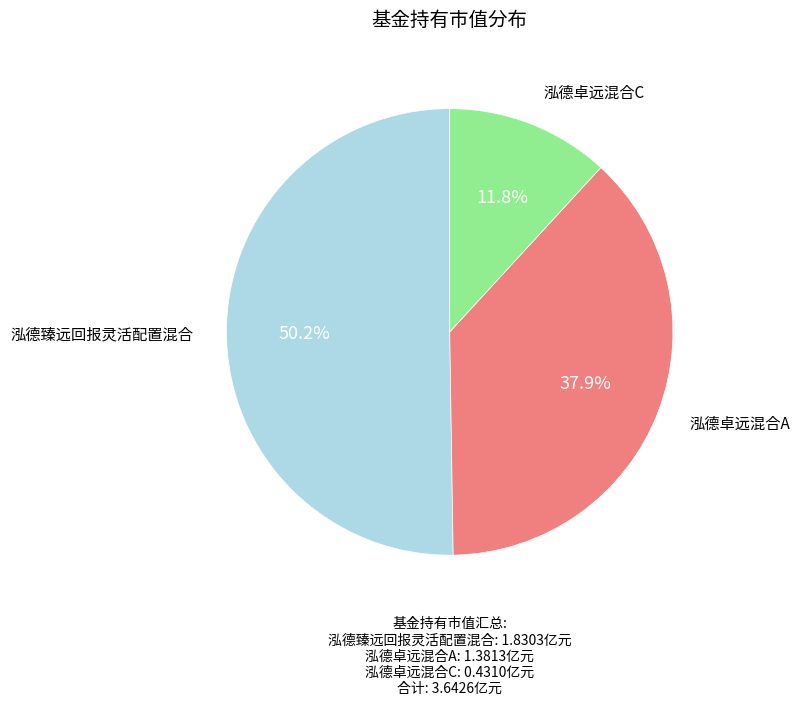

Do 泓德臻远回报灵活配置混合 and 泓德卓远混合C together represent more than half of the pie?

Yes